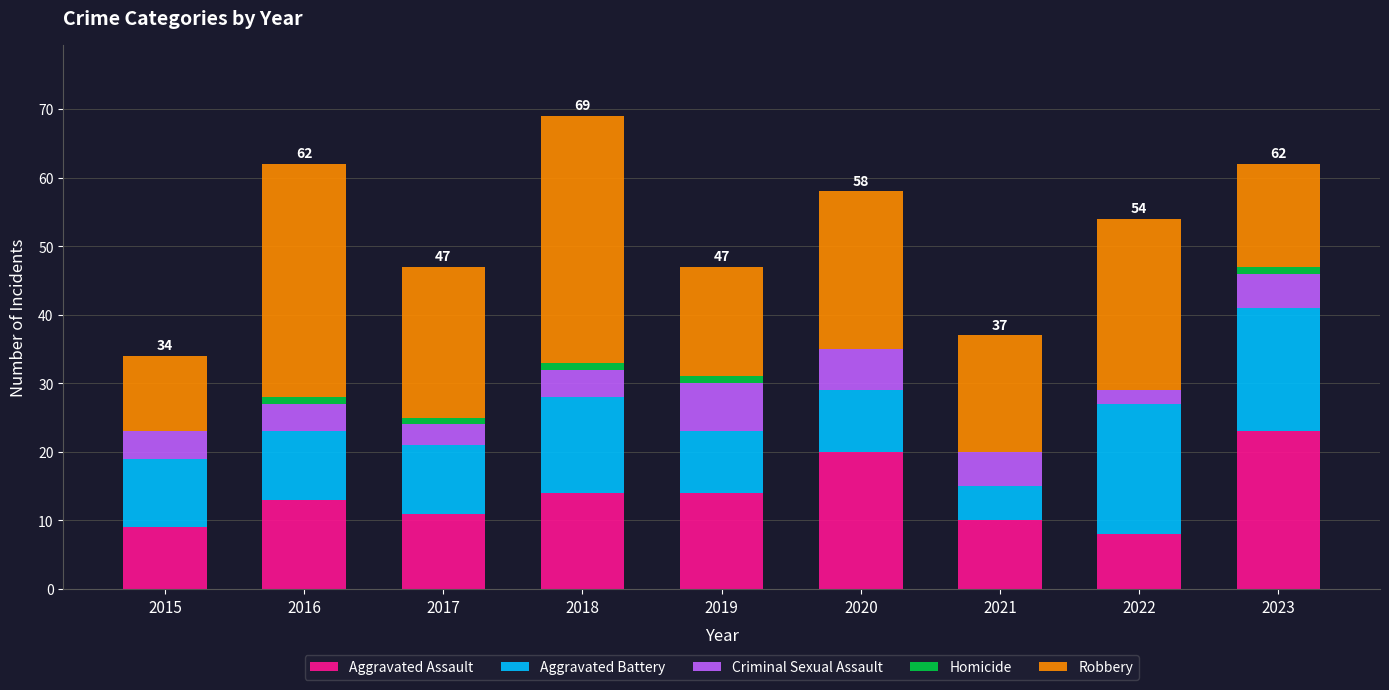

True or false: Aggravated Assault has a value of 10 at 2019.

False